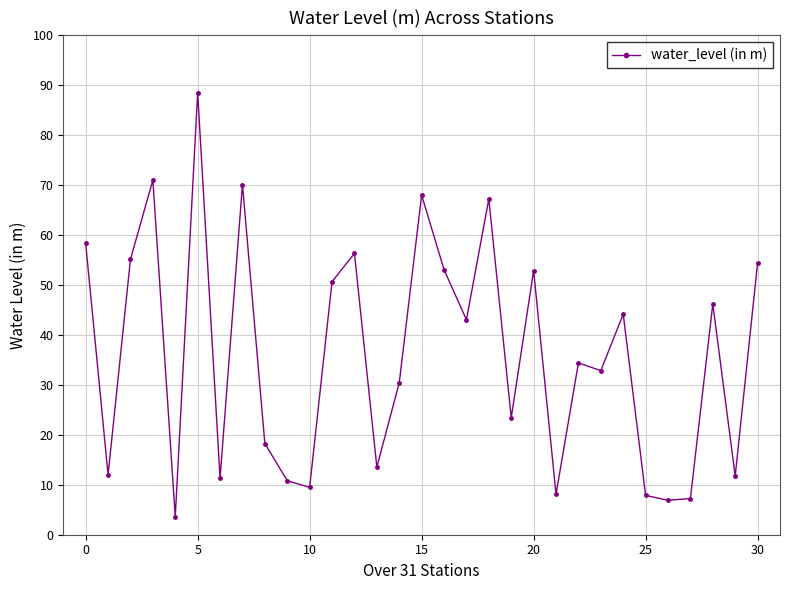

Is this an area chart (filled region under the line)?

No